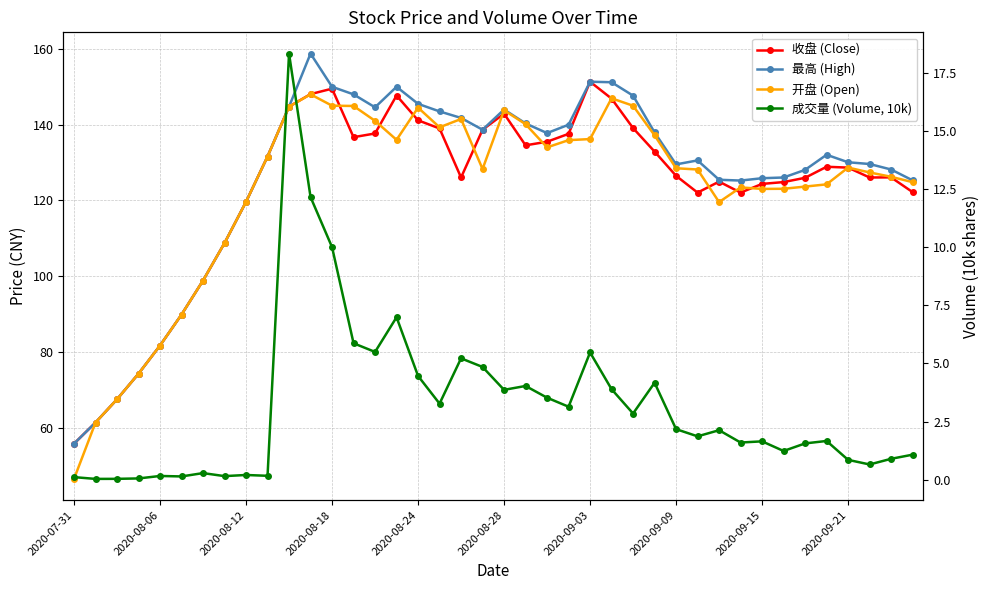

Reading left to right, extract all data points from this chart.

收盘 (Close): 55.8	61.4	67.5	74.3	81.7	89.9	98.9	108.8	119.6	131.6	144.8	148.1	149.5	136.7	137.7	147.7	141.2	139.0	126.1	138.7	142.9	134.6	135.5	137.6	151.3	146.9	139.1	132.9	126.5	122.1	125.0	122.1	124.4	124.8	126.0	128.9	128.7	126.1	126.1	122.2
最高 (High): 55.8	61.4	67.5	74.3	81.7	89.9	98.9	108.8	119.6	131.6	144.8	158.8	150.0	148.0	144.6	150.0	145.5	143.5	141.8	138.7	144.0	140.3	137.8	140.0	151.3	151.2	147.7	137.9	129.5	130.6	125.5	125.2	125.9	126.1	128.1	132.1	130.1	129.6	128.2	125.3
开盘 (Open): 46.5	61.4	67.5	74.3	81.7	89.9	98.9	108.8	119.6	131.6	144.8	148.0	145.0	144.9	141.0	136.0	144.5	139.3	141.5	128.3	143.8	140.1	134.0	135.9	136.2	147.0	145.0	137.2	128.5	128.2	119.6	123.4	123.0	123.1	123.7	124.2	128.7	127.4	126.2	124.8
成交量 (Volume, 10k): 0.1	0.0	0.0	0.1	0.2	0.1	0.3	0.2	0.2	0.2	18.3	12.2	10.0	5.9	5.5	7.0	4.5	3.3	5.2	4.8	3.9	4.0	3.5	3.1	5.5	3.9	2.8	4.2	2.2	1.9	2.1	1.6	1.6	1.2	1.6	1.7	0.9	0.7	0.9	1.1